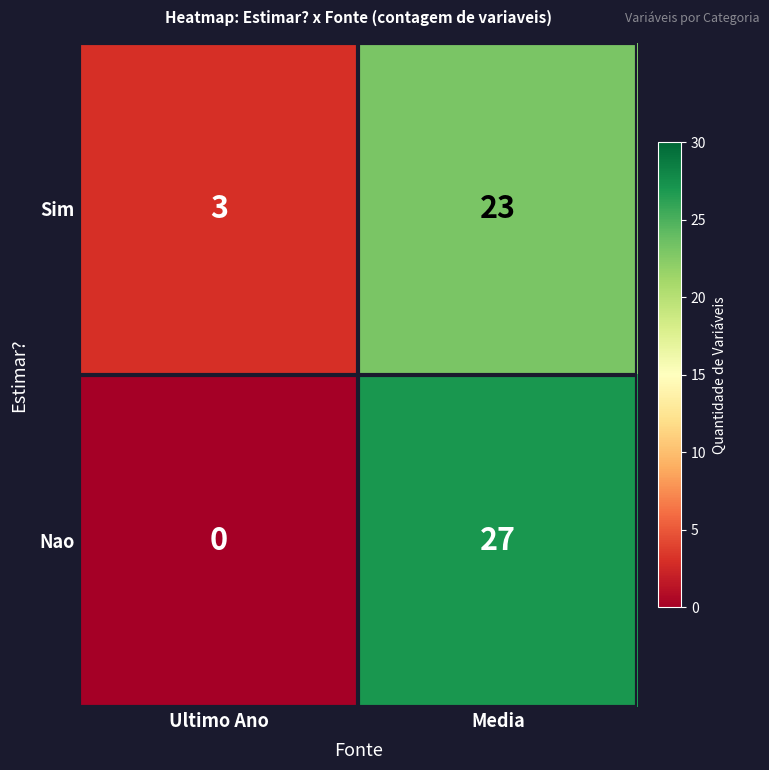

Which category has the highest value in the Nao series?

Media